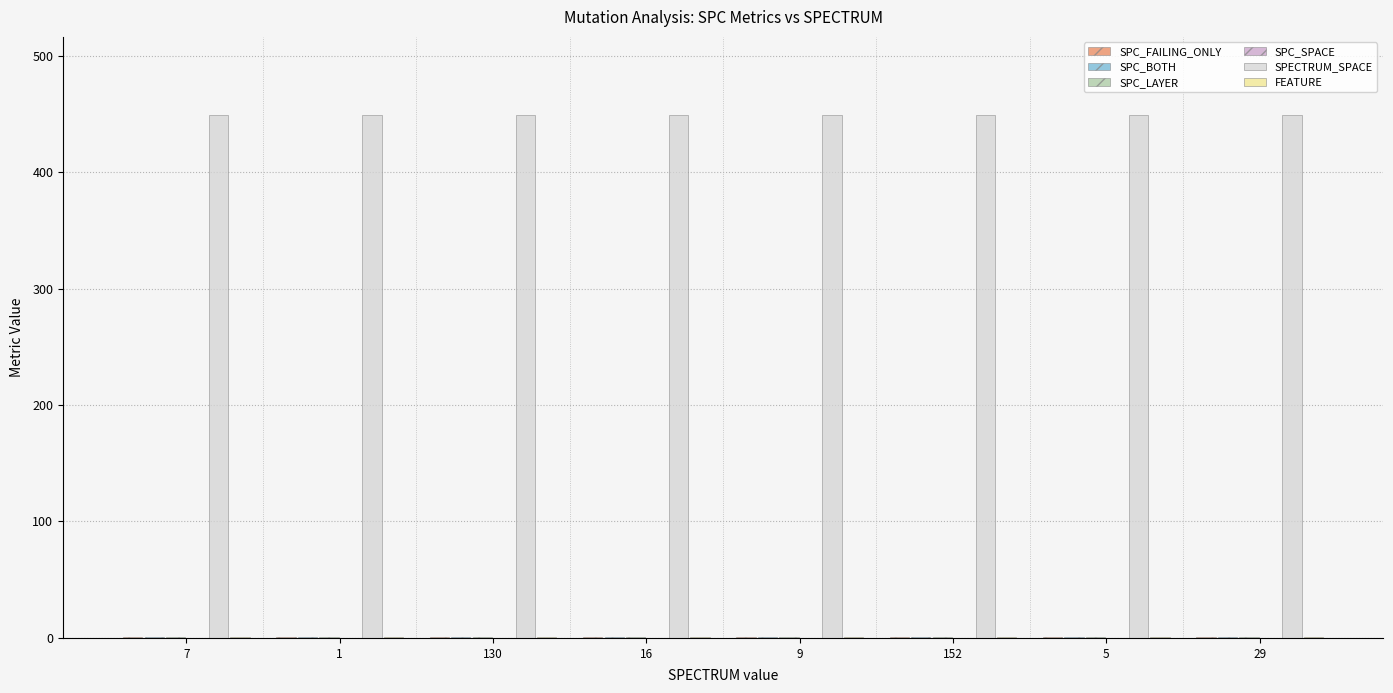

What is the greatest value displayed?

449.0